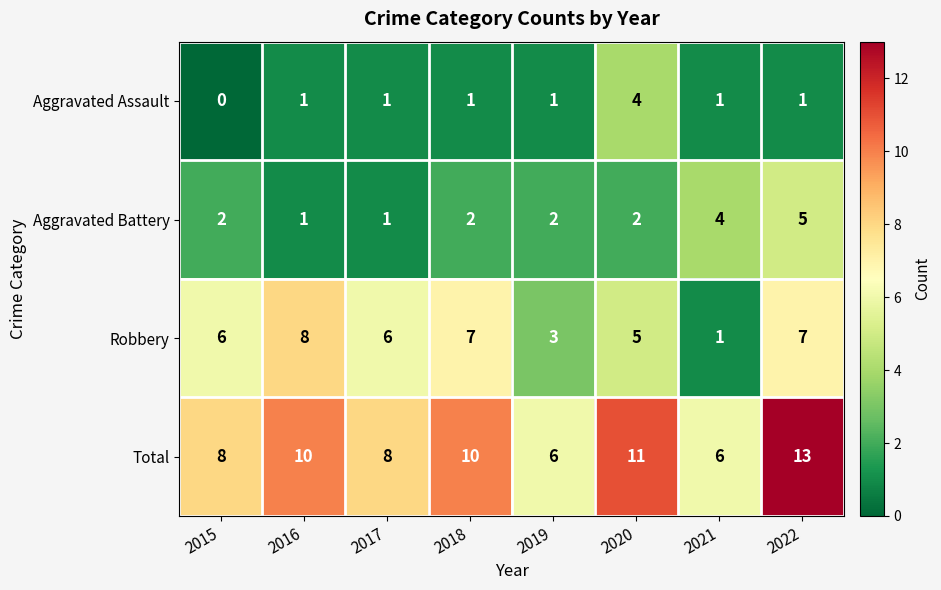

What is the difference between the highest and lowest values at 2017?

7